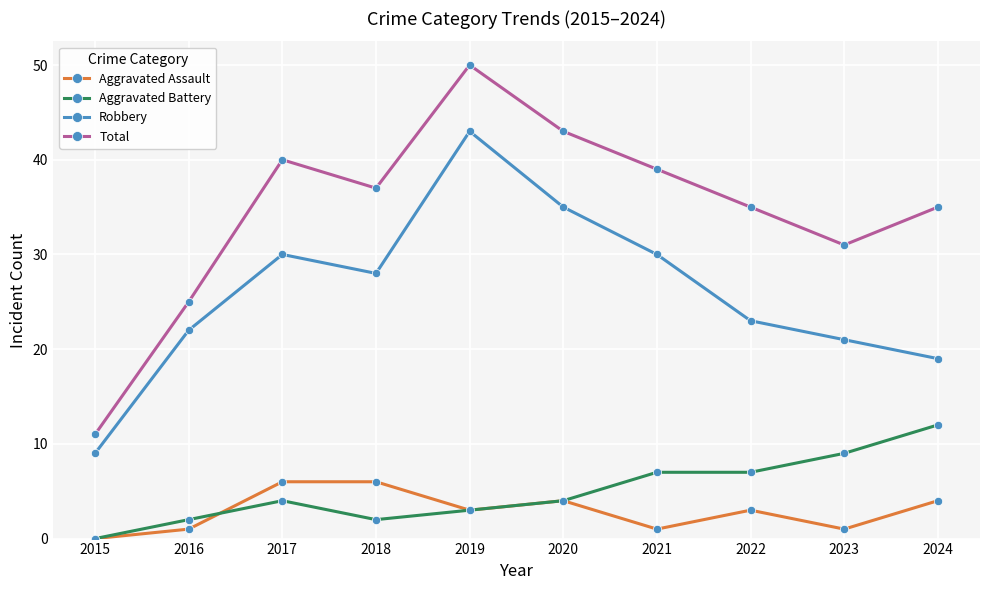

Between 2020 and 2021, which series saw the biggest shift?

Robbery